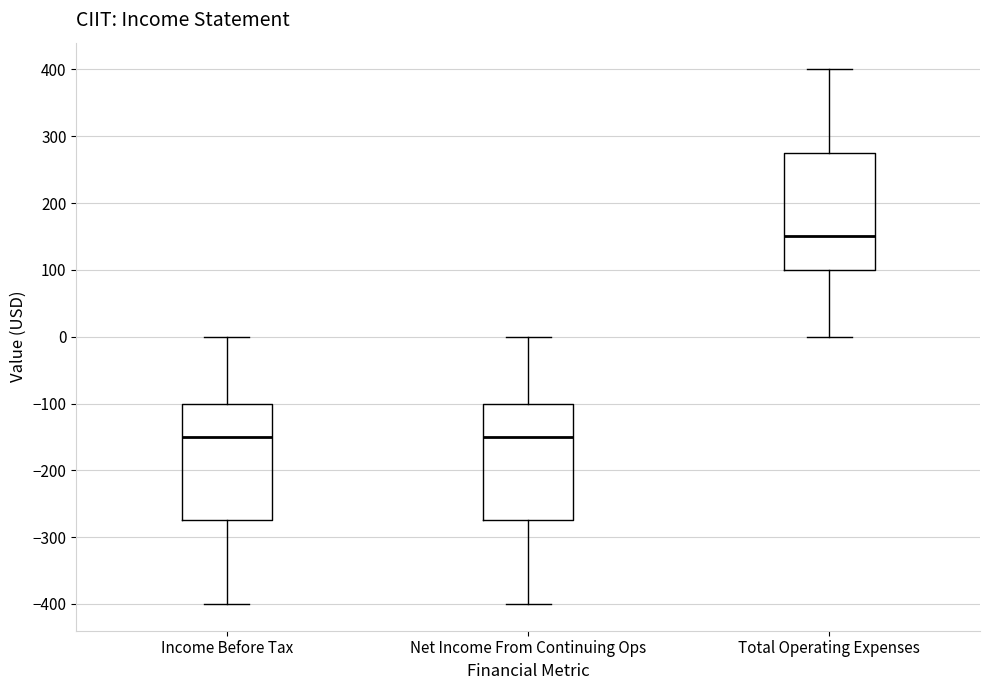

Reading left to right, transcribe this box plot: for each box, give where its median line is, the range the box spans, and where its two whiskers end, as read against the y-axis. The values are not printed on the chart, so give them approximately, as read against the axis.

Income Before Tax: median -150, box -270 to -100, whiskers -400 to 0
Net Income From Continuing Ops: median -150, box -270 to -100, whiskers -400 to 0
Total Operating Expenses: median 150, box 100 to 280, whiskers 0 to 400